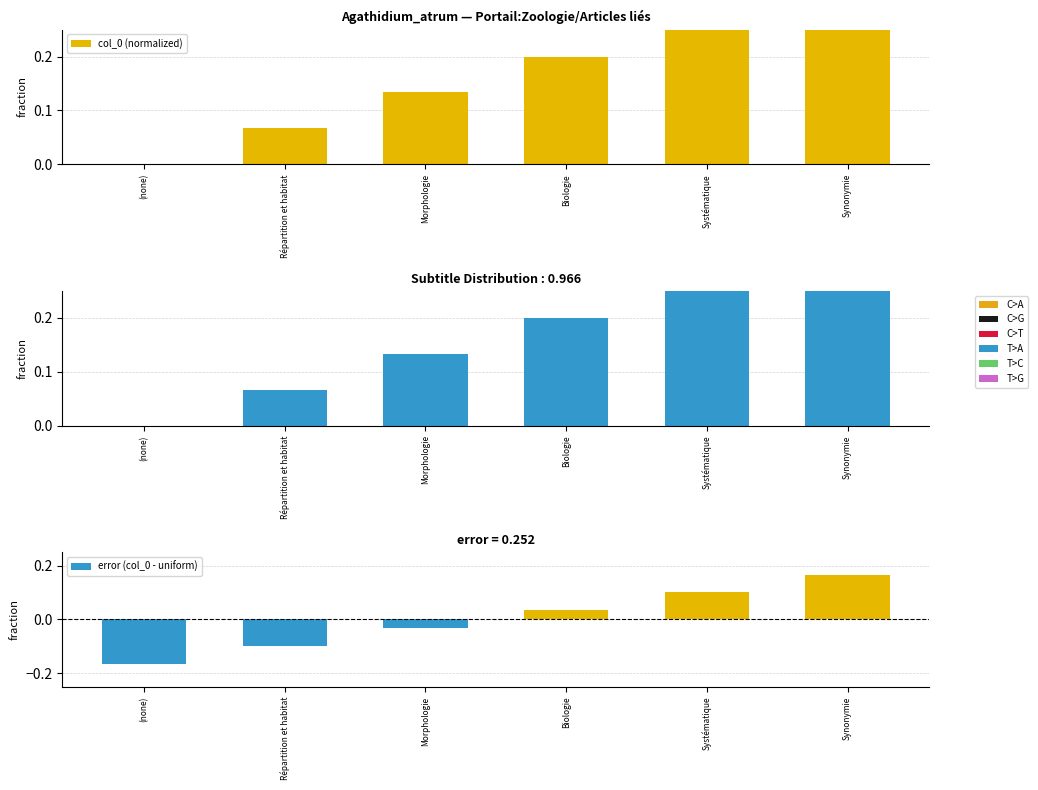

Are the bars grouped side by side (vs. stacked)?

Yes